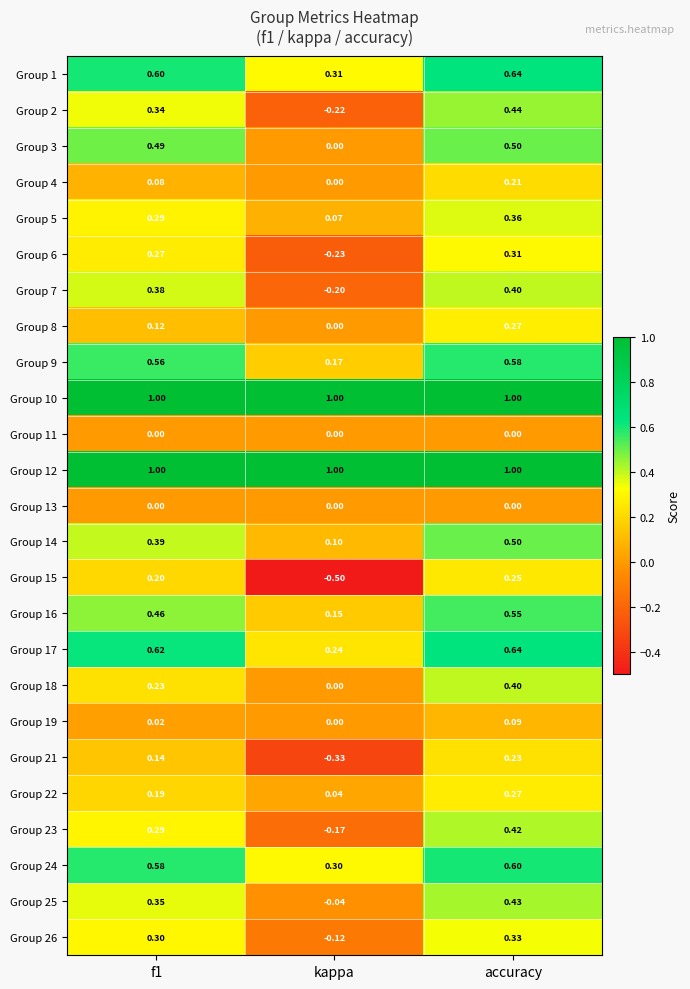

Where is Group 19 nearest to the value 0?

kappa